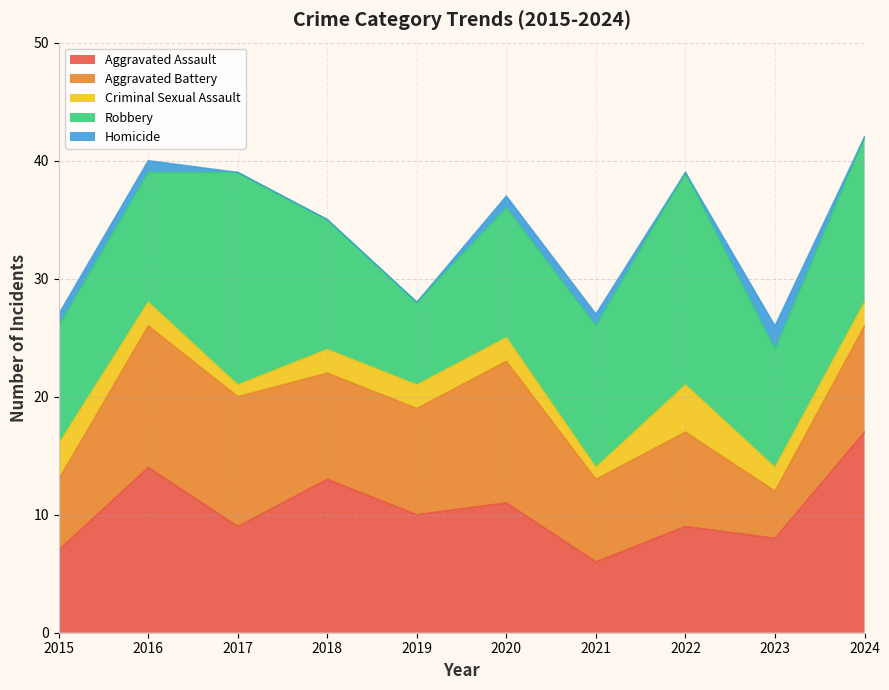

Reading left to right, list all the values displayed in this chart.

Aggravated Assault: 7	14	9	13	10	11	6	9	8	17
Aggravated Battery: 6	12	11	9	9	12	7	8	4	9
Criminal Sexual Assault: 3	2	1	2	2	2	1	4	2	2
Robbery: 10	11	18	11	7	11	12	18	10	14
Homicide: 1	1	0	0	0	1	1	0	2	0